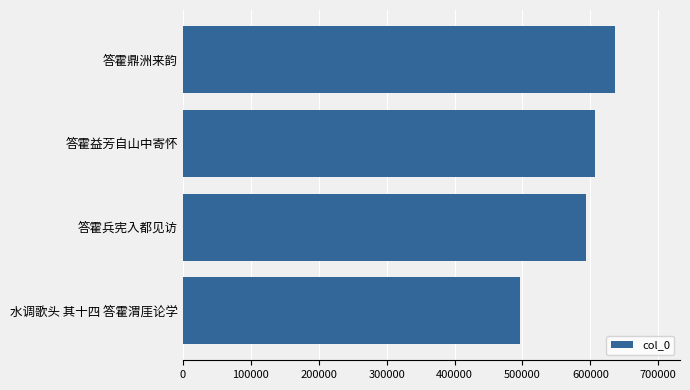

The value at 答霍兵宪入都见访 is 593296. True or false?

True